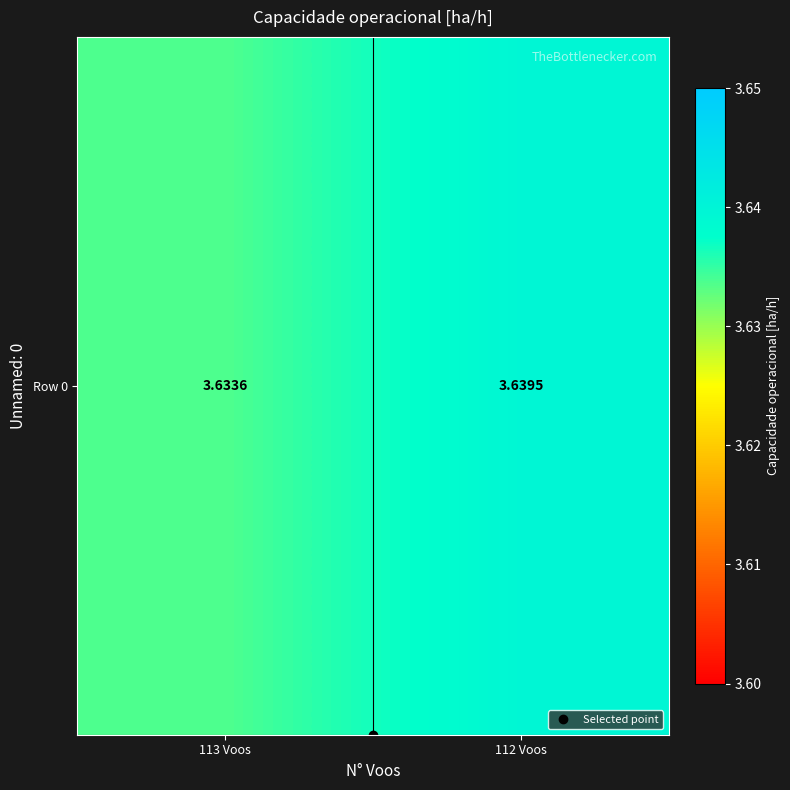

What is the sum of the values at 112 Voos and 113 Voos?

7.3